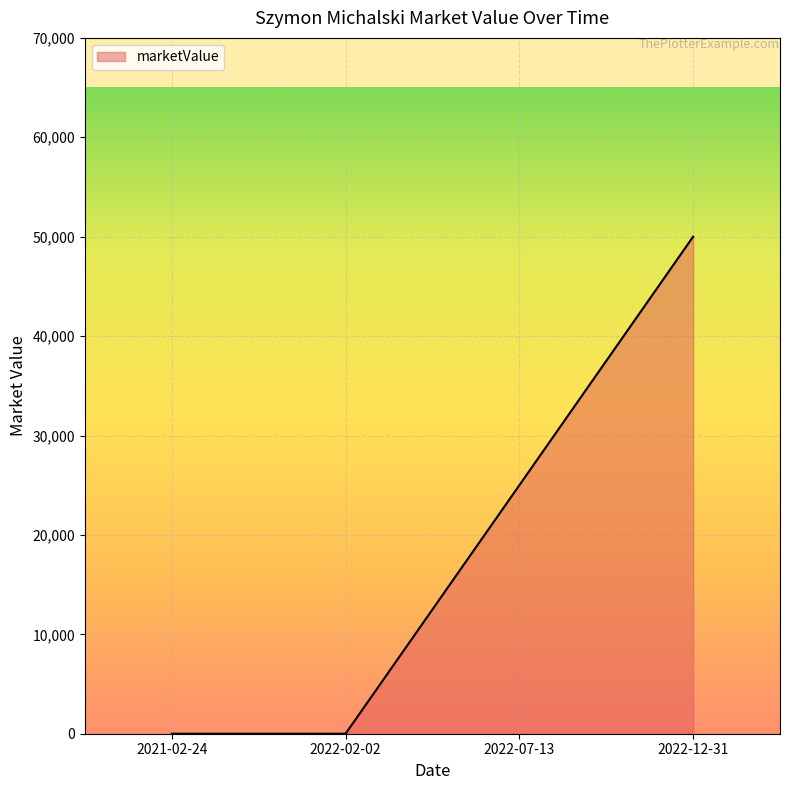

What is the difference between the second highest and second lowest values?

25000